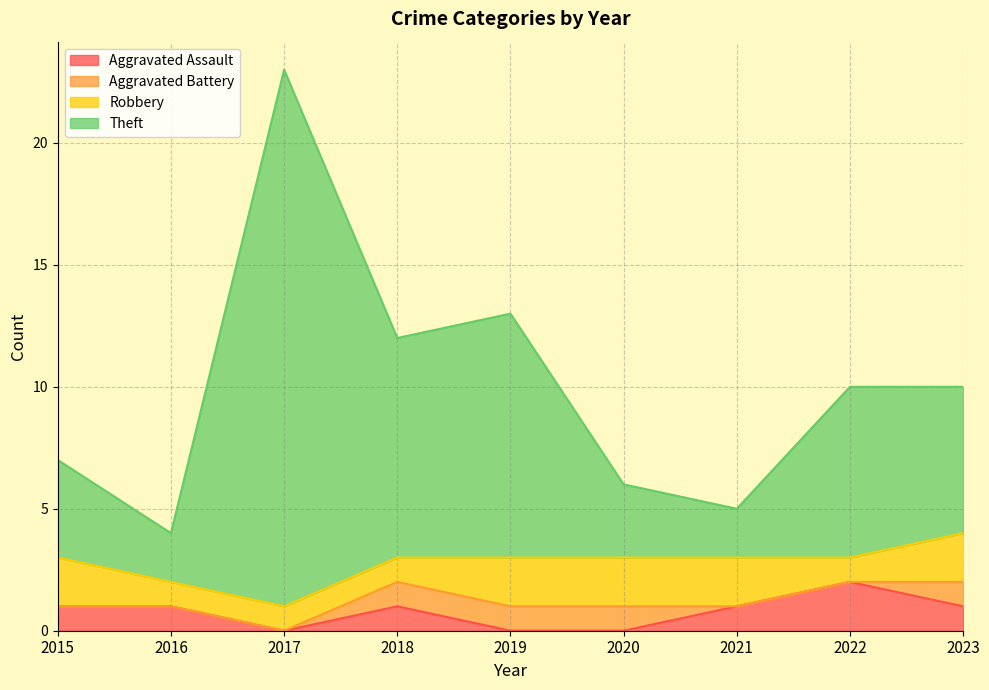

Where is the first local maximum for Theft?

2017